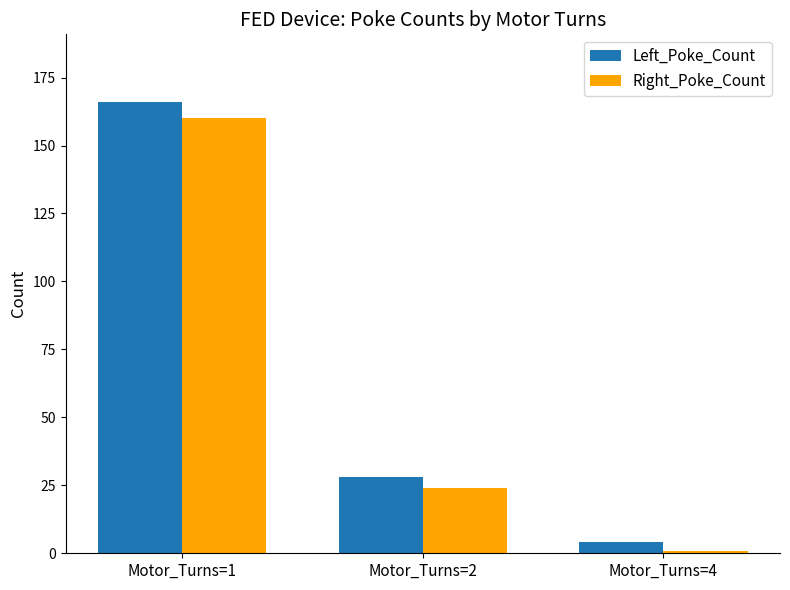

Reading left to right, what are all the values shown in this chart?

Left_Poke_Count: Motor_Turns=1=166	Motor_Turns=2=28	Motor_Turns=4=4
Right_Poke_Count: Motor_Turns=1=160	Motor_Turns=2=24	Motor_Turns=4=1